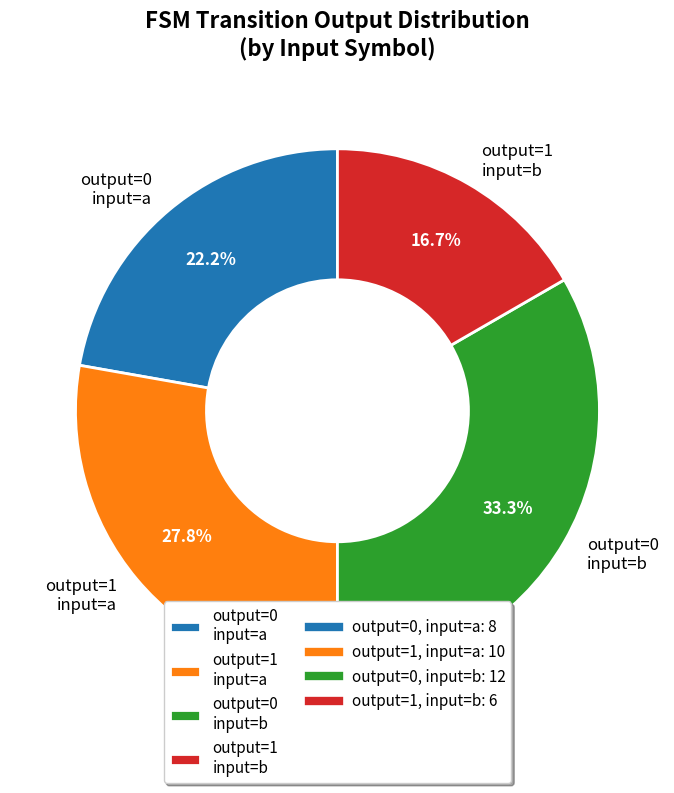

What is the largest slice in the pie chart?

output=0 input=b